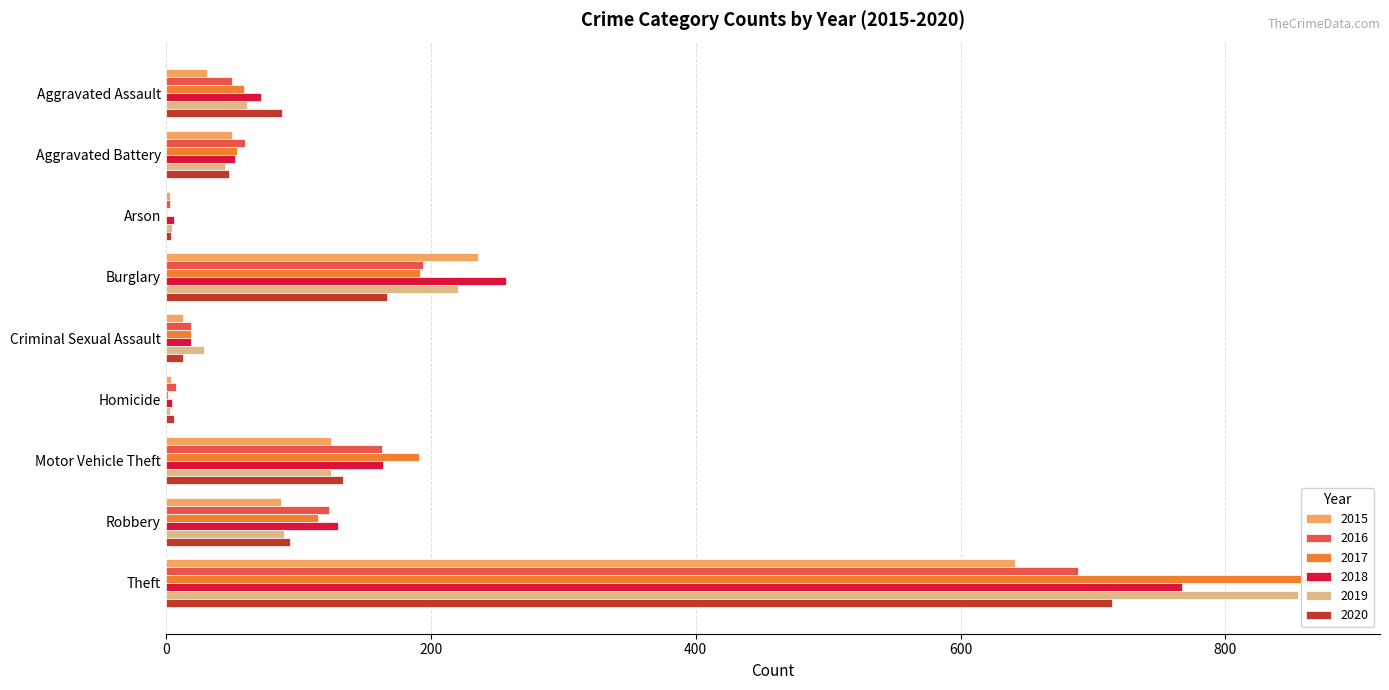

How many data points in 2018 are less than 72?

4